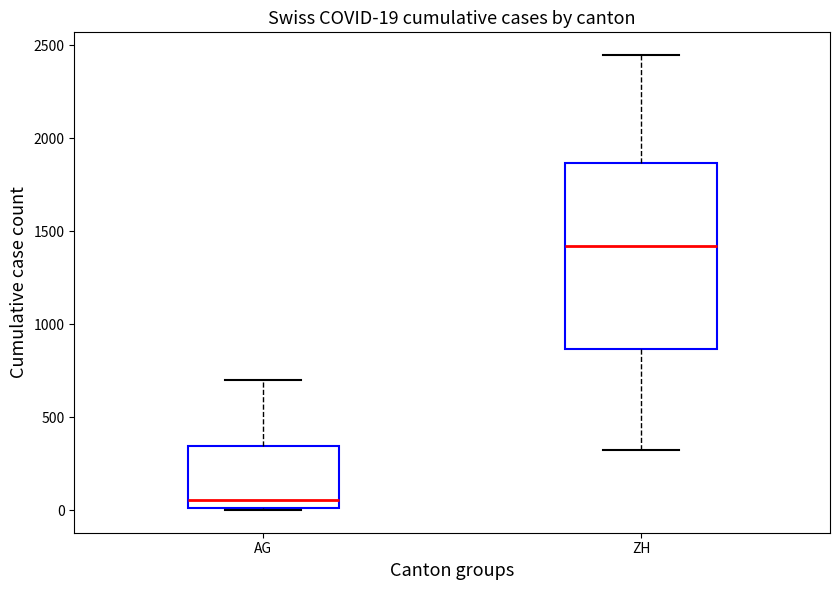

Which box has the highest median line?

ZH